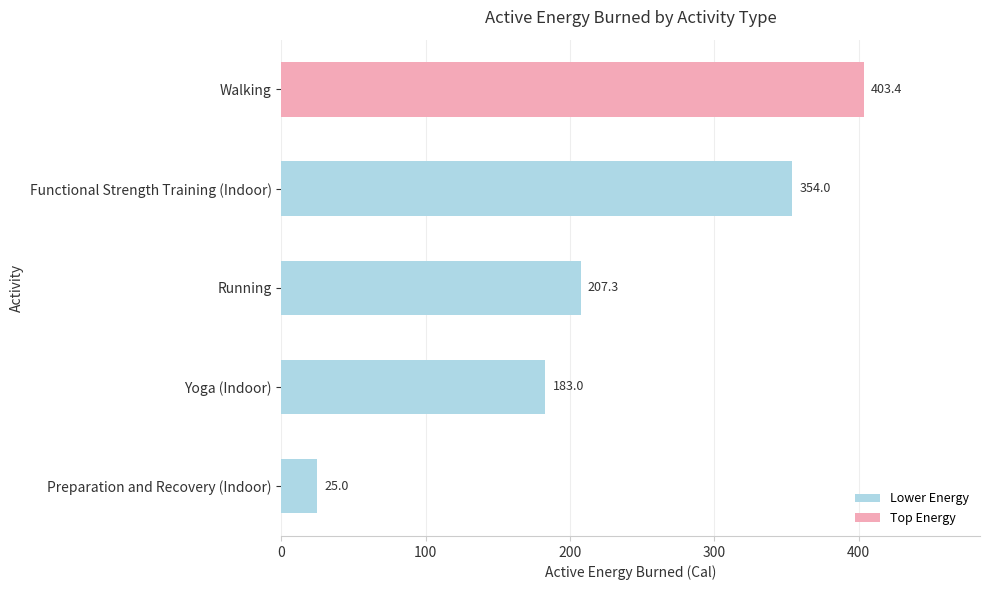

Reading top to bottom, extract all data points from this chart.

403.4	354.0	207.3	183.0	25.0